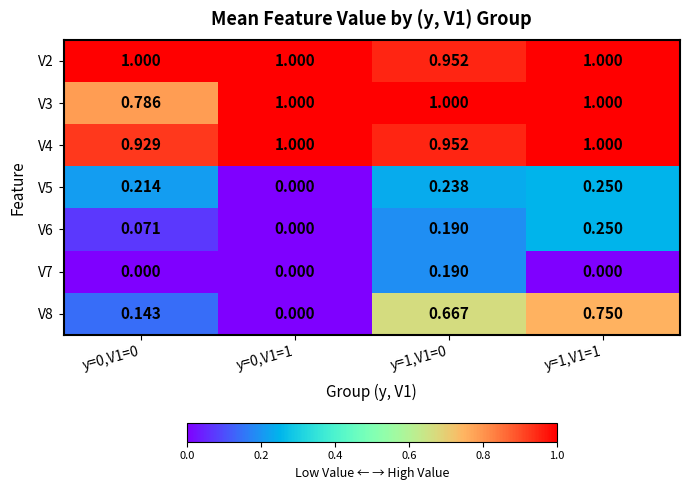

Is the value of V2 at y=1,V1=0 greater than the value of V8 at y=0,V1=0?

Yes